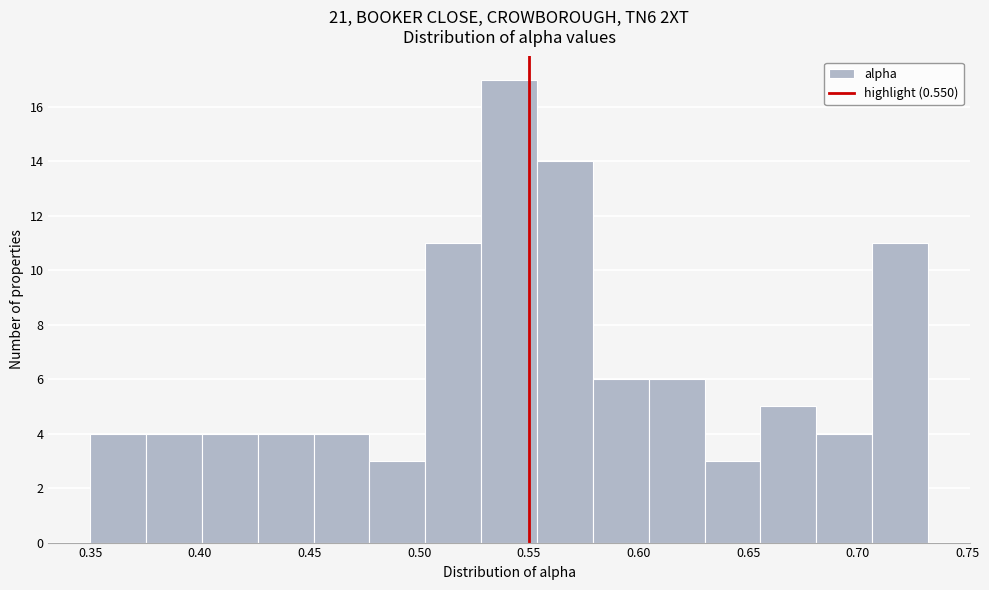

Over which range of the x-axis is the bar tallest?

0.530 to 0.555